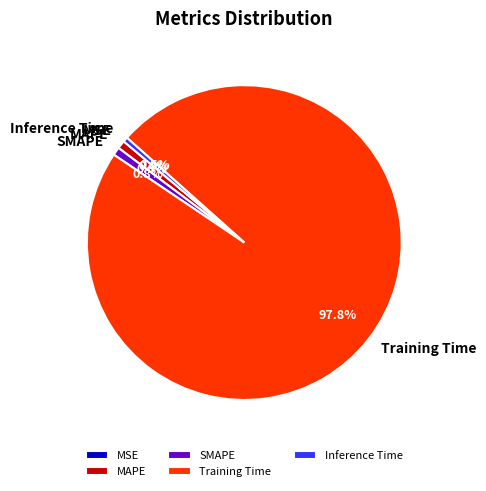

The Training Time slice represents 83% of the pie. True or false?

False